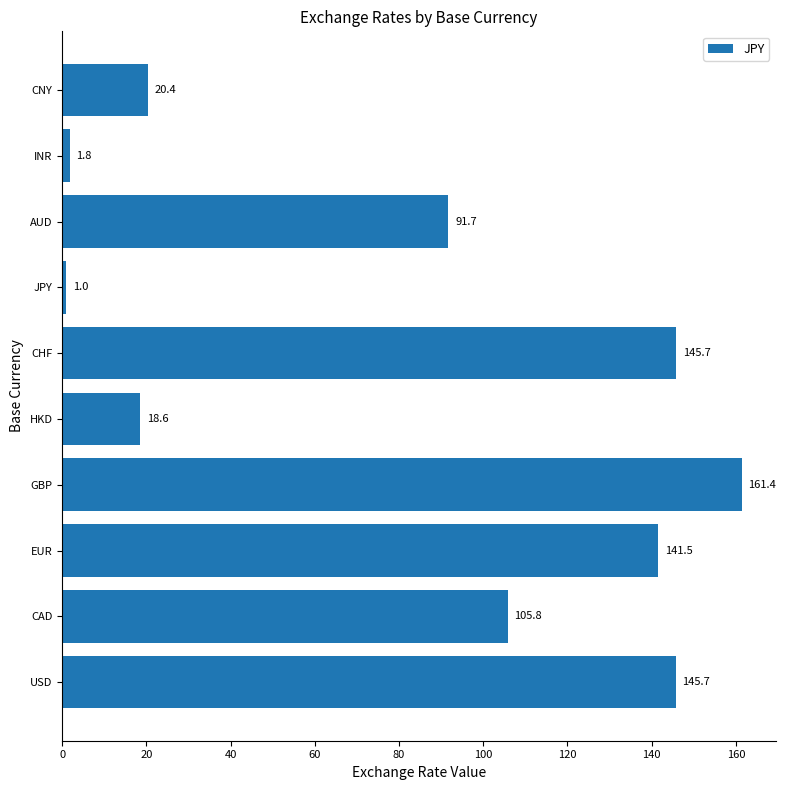

At which label is the value closest to 81?

AUD